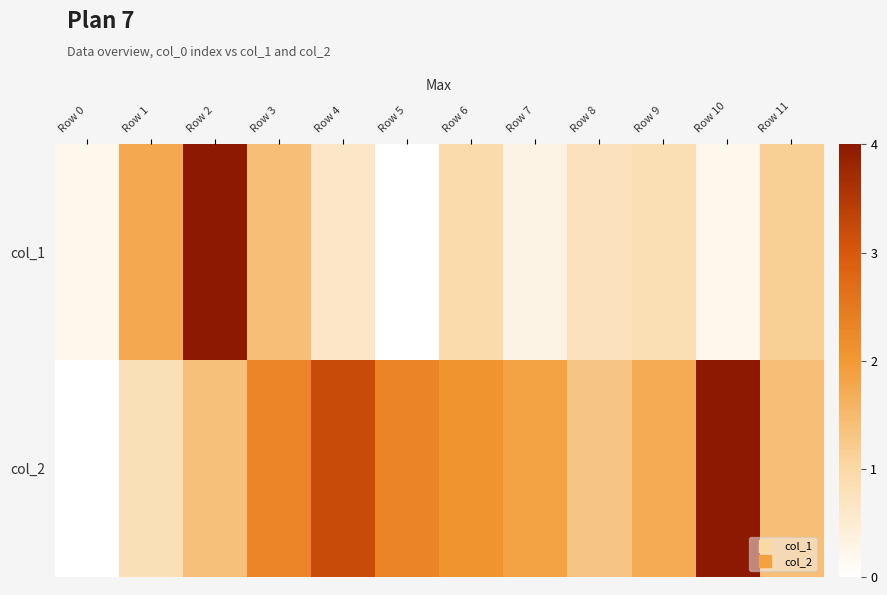

Reading left to right, extract all data points from this chart.

col_1: Row 0=0.2	Row 1=1.7	Row 2=4.0	Row 3=1.4	Row 4=0.6	Row 5=0.0	Row 6=0.9	Row 7=0.3	Row 8=0.7	Row 9=0.8	Row 10=0.2	Row 11=1.1
col_2: Row 0=0.0	Row 1=0.8	Row 2=1.4	Row 3=2.3	Row 4=3.2	Row 5=2.3	Row 6=2.1	Row 7=1.9	Row 8=1.3	Row 9=1.7	Row 10=4.0	Row 11=1.4